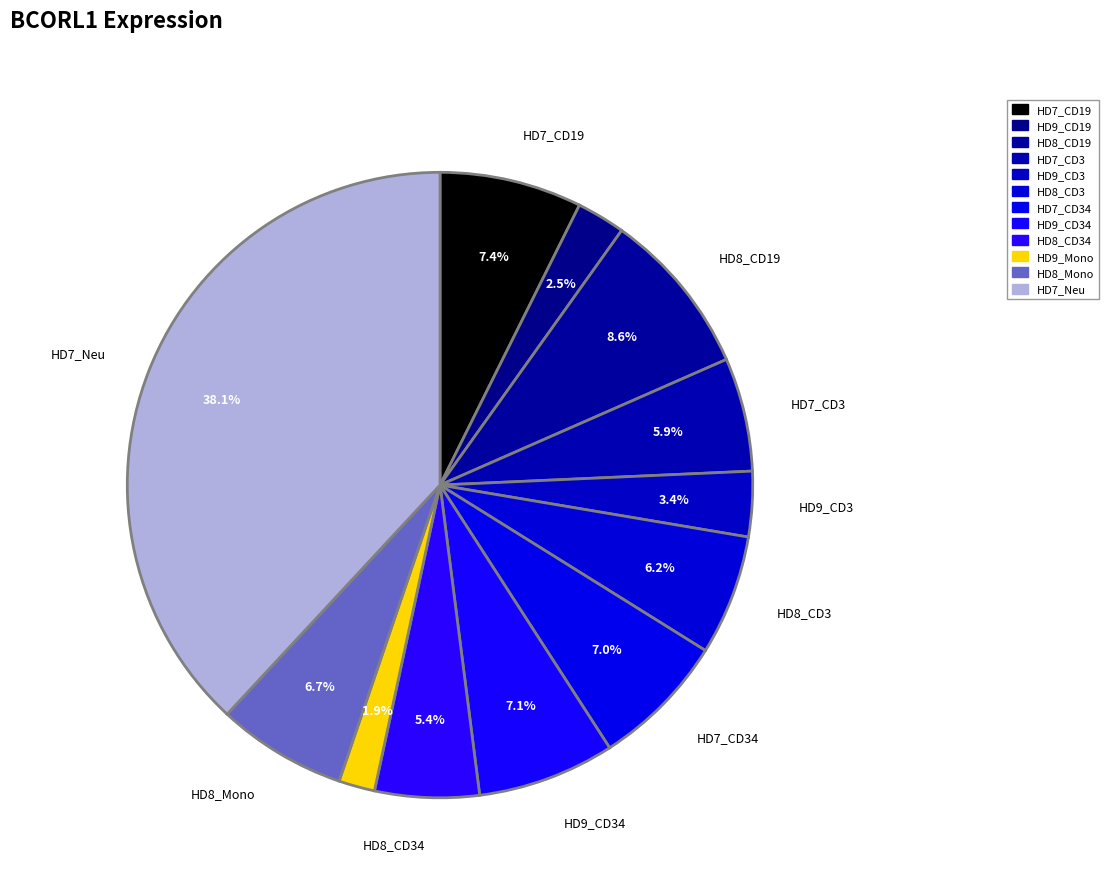

How many slices are in this pie chart?

12